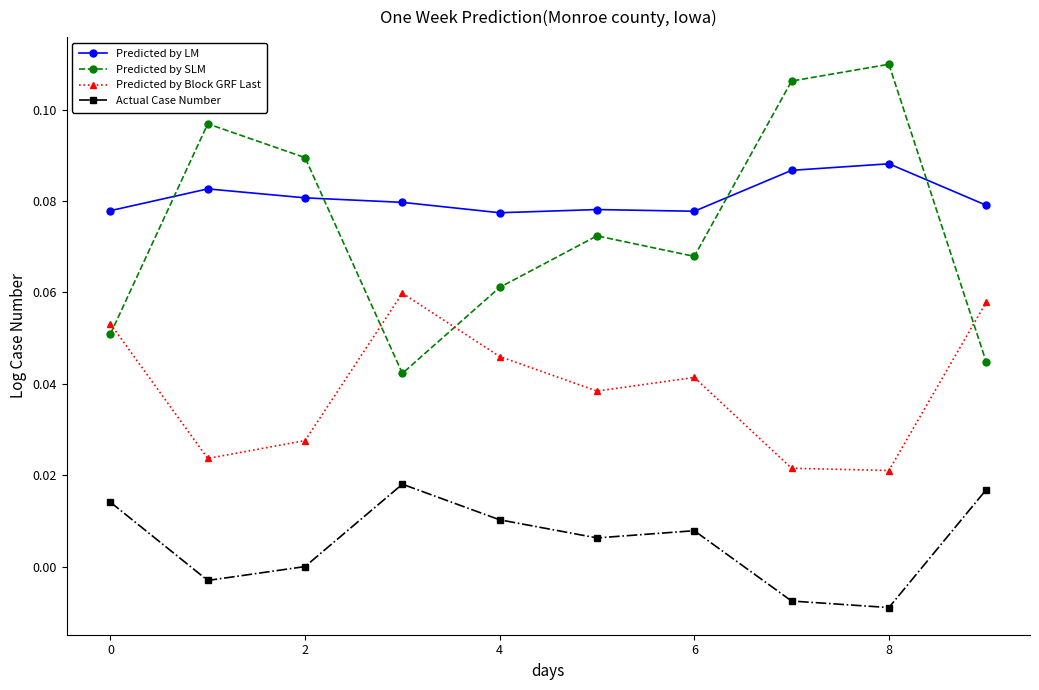

True or false: Predicted by LM and Predicted by Block GRF Last cross at least once.

False